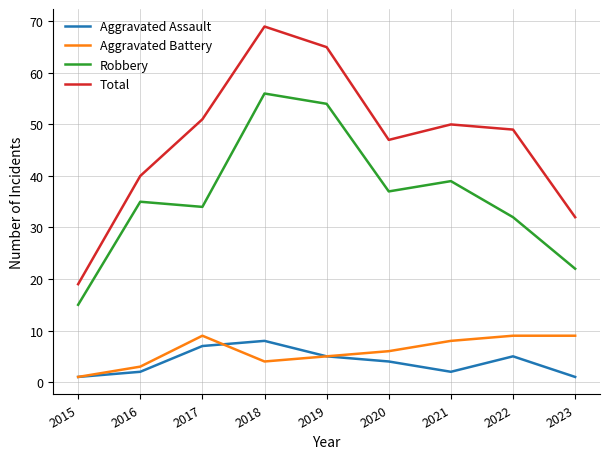

Where is the first local minimum for Total?

2020